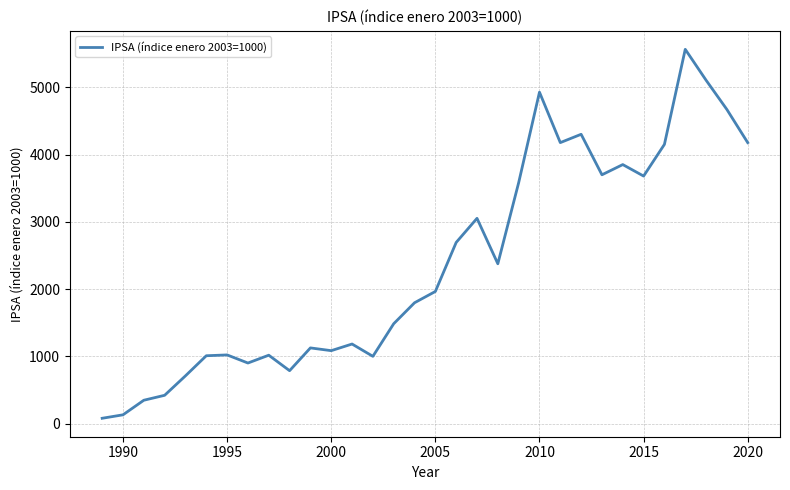

What is the greatest value displayed?

5564.6